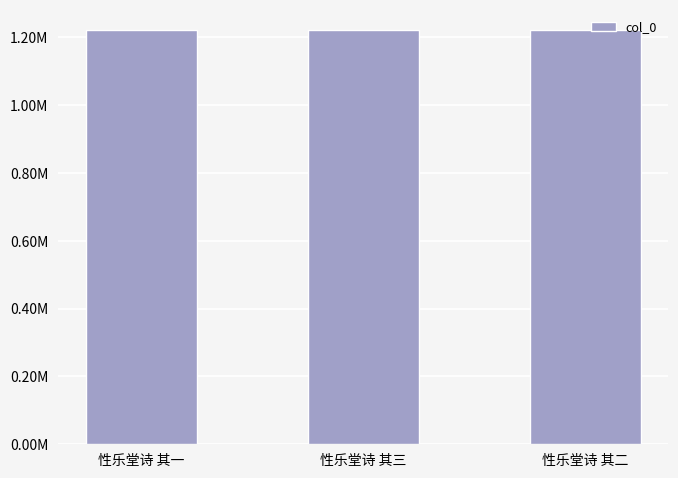

The value at 性乐堂诗 其一 is 1765357. True or false?

False